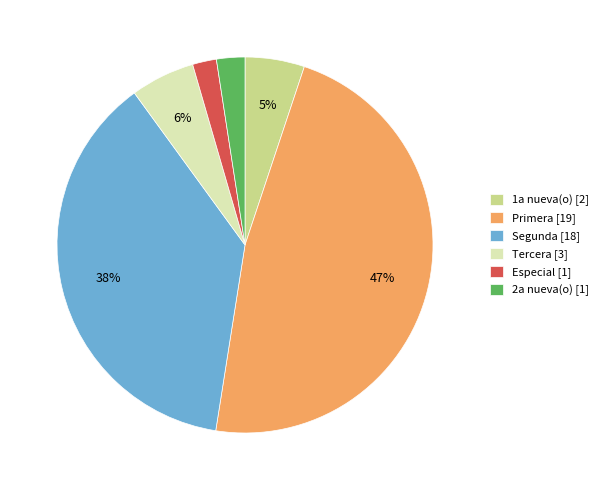

Is the sum of 1a nueva(o) [2] and Segunda [18] greater than half?

No